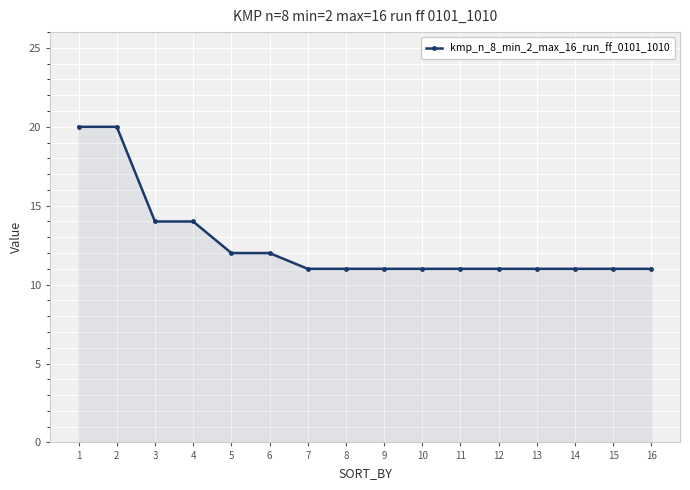

Reading left to right, transcribe all the data shown in this chart.

1=20	2=20	3=14	4=14	5=12	6=12	7=11	8=11	9=11	10=11	11=11	12=11	13=11	14=11	15=11	16=11